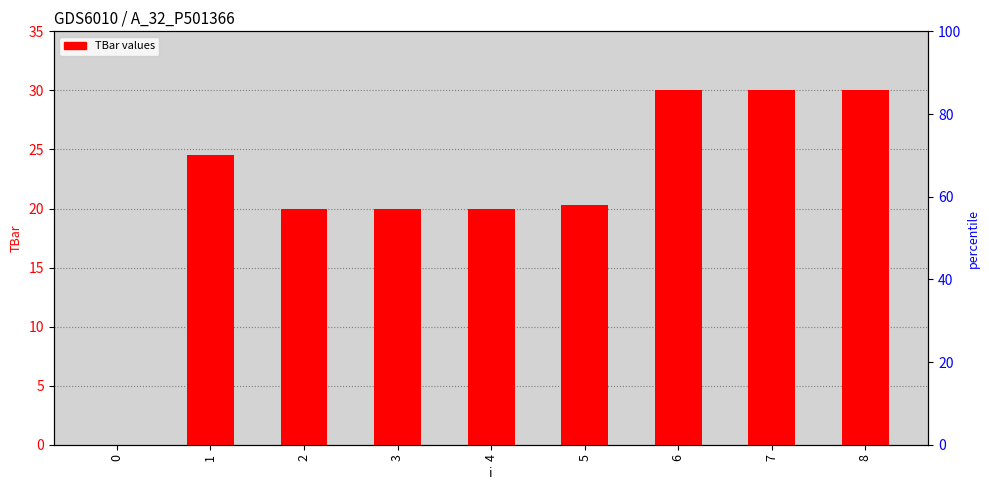

Count the number of data series in this chart.

1